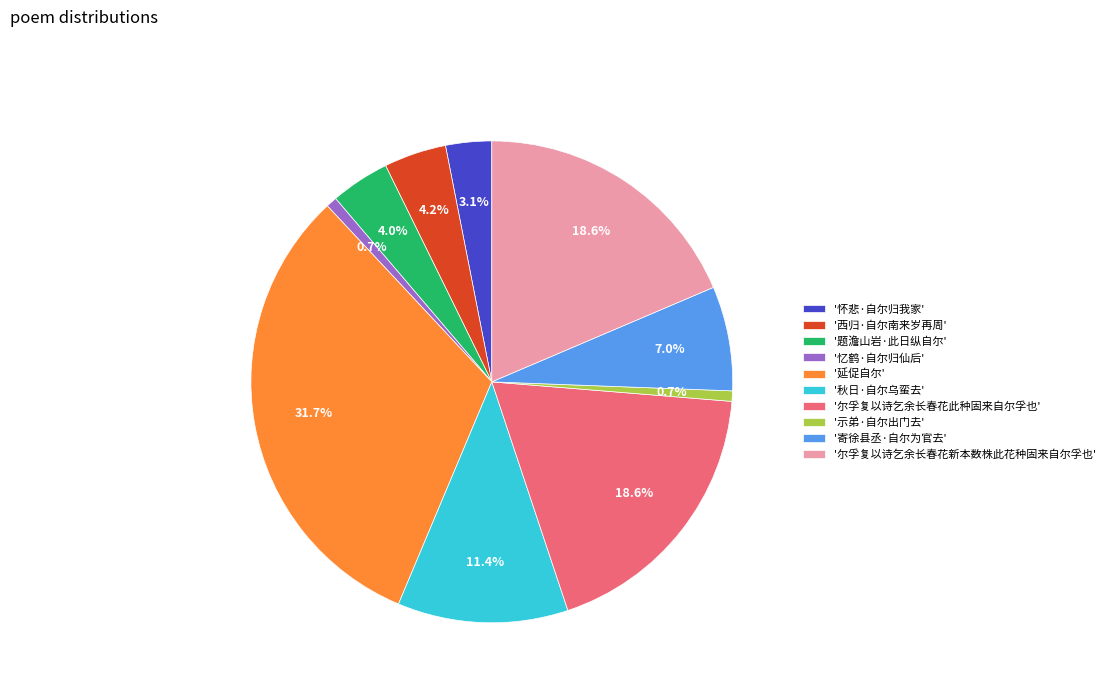

What is the ratio of the value at '尔孚复以诗乞余长春花新本数株此花种固来自尔孚也' to the value at '西归·自尔南来岁再周'?

4.4